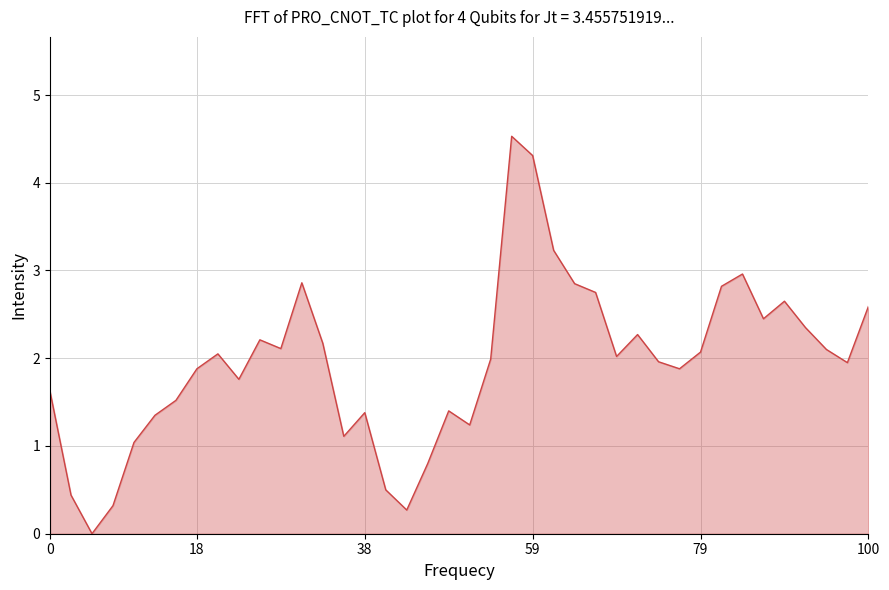

What is the maximum value shown in the chart?

4.5